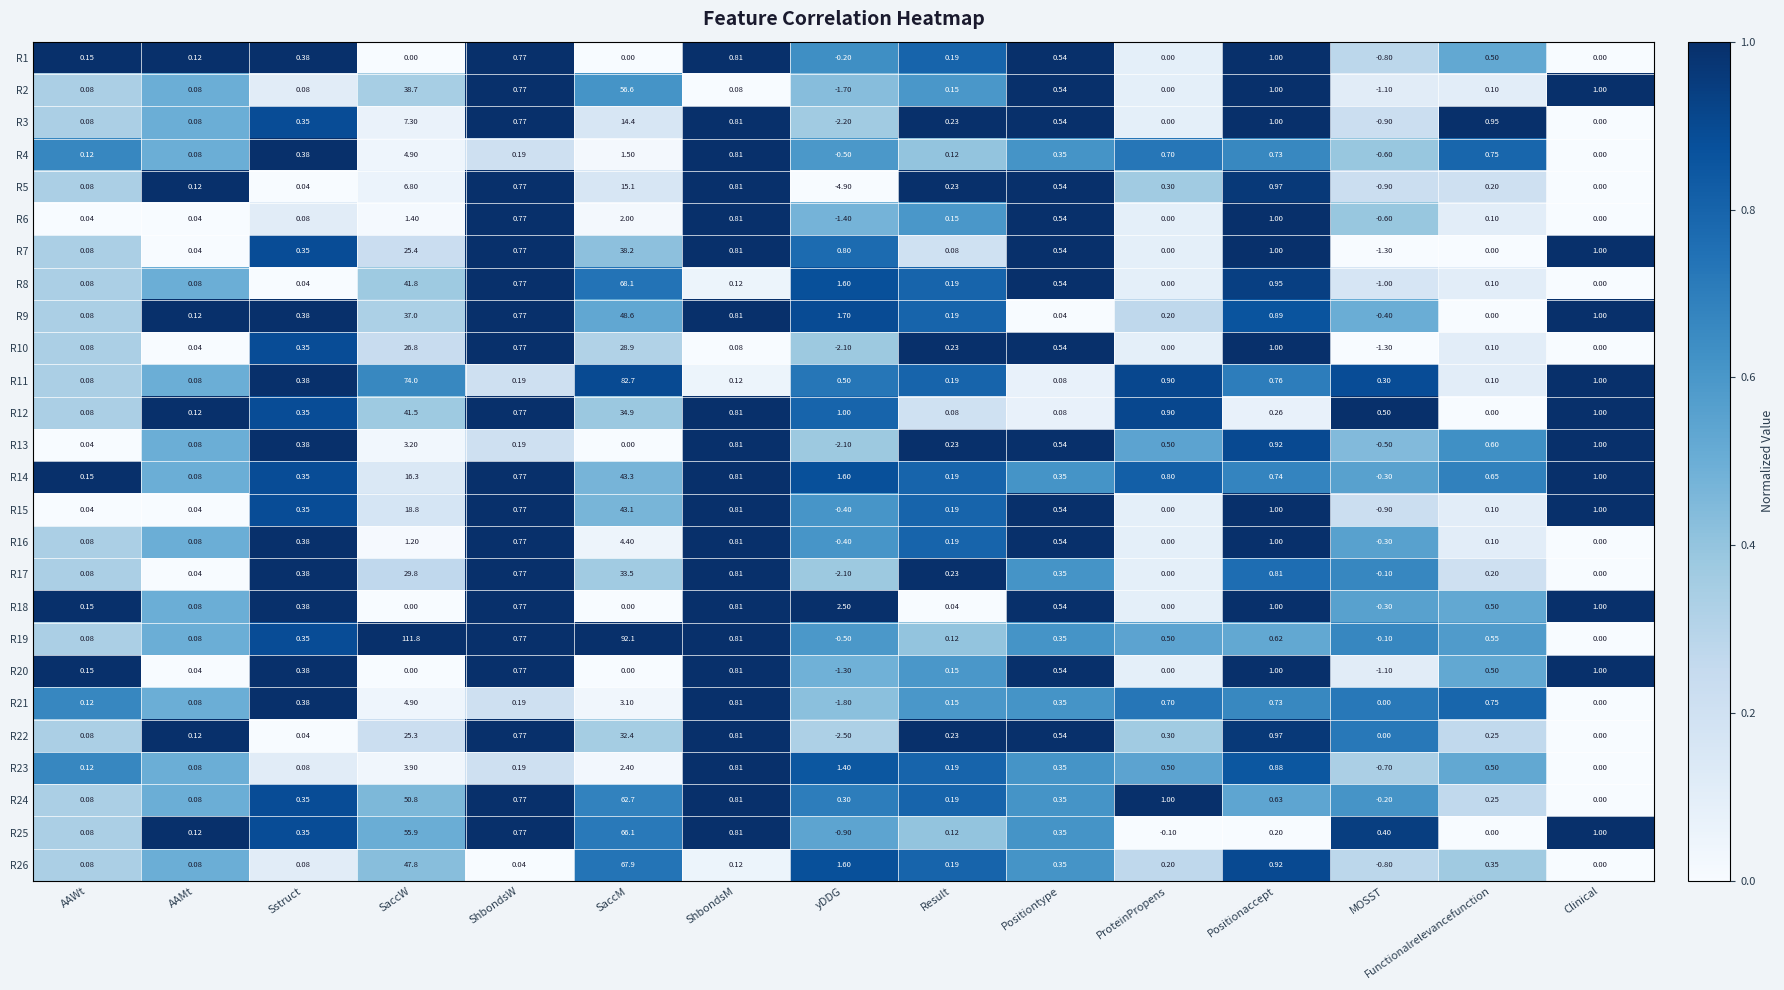

At which label does R6 reach its peak?

SaccM